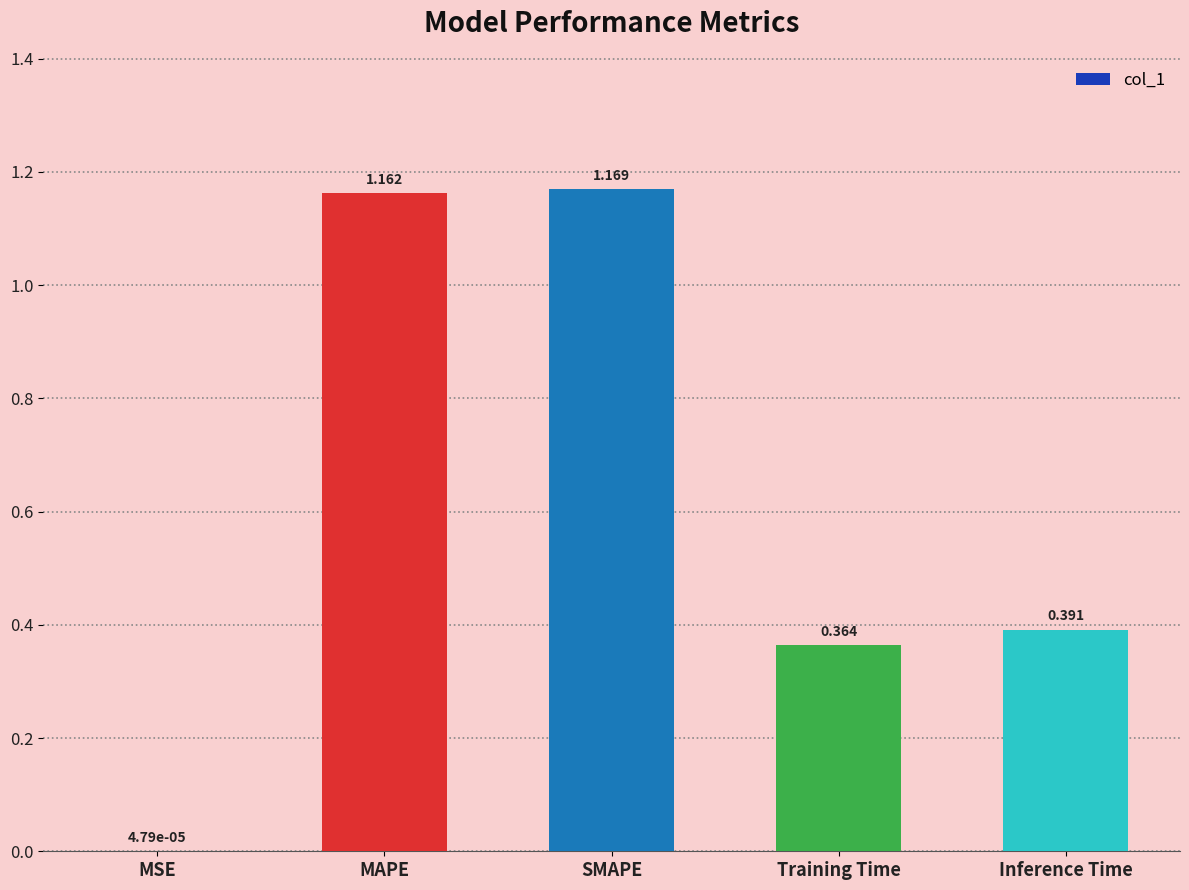

Between MSE and Training Time, which is larger?

Training Time